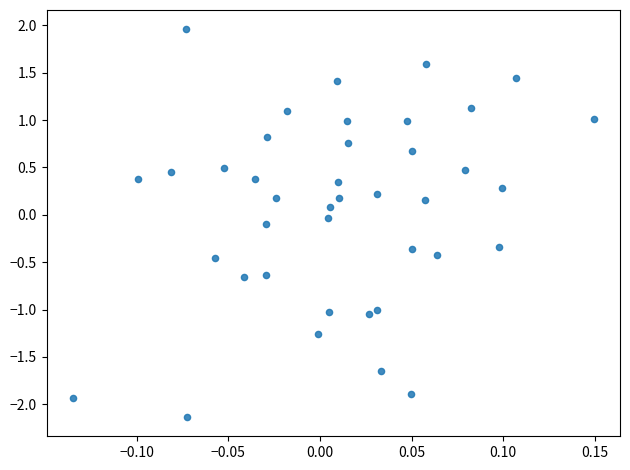

What is the range of Y values (max minus min)?

4.1